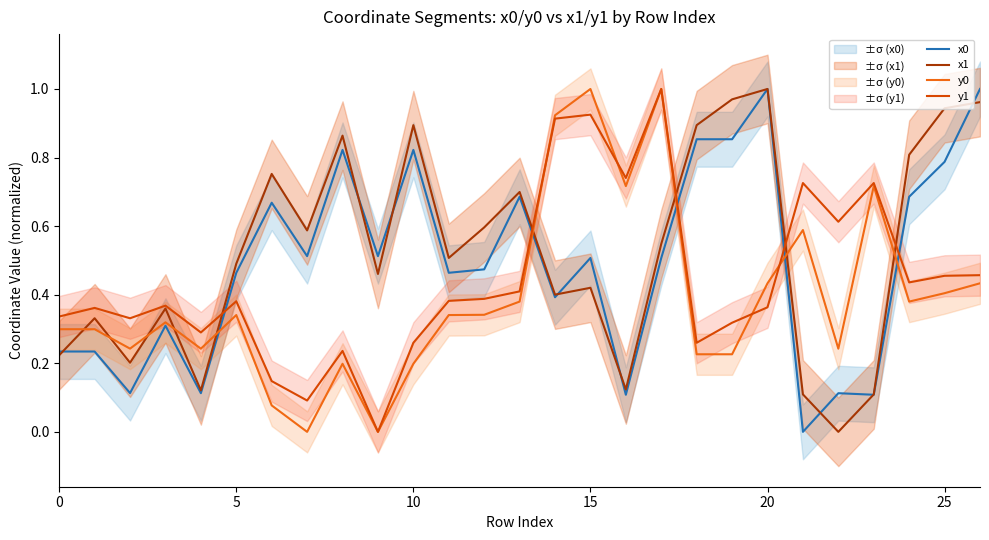

How many lines are shown in the chart?

4